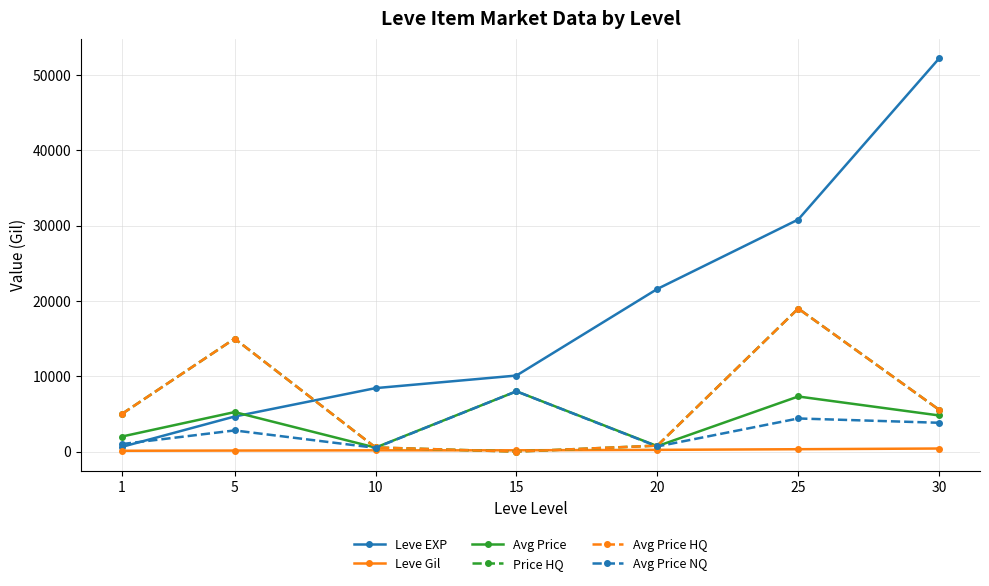

The value of Avg Price NQ at 25 is 4400.0. True or false?

True